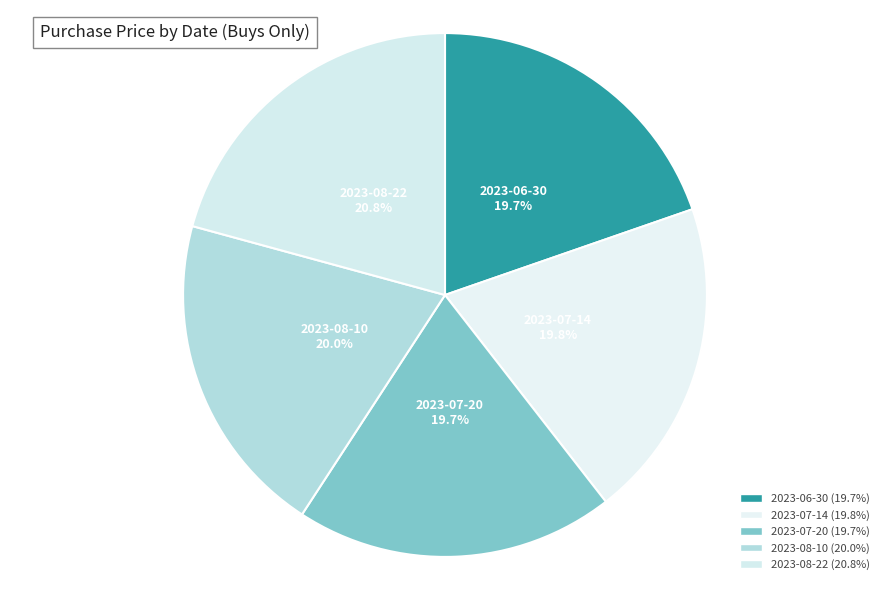

Approximately how many times larger is the value at 2023-08-22 compared to 2023-06-30?

1.1